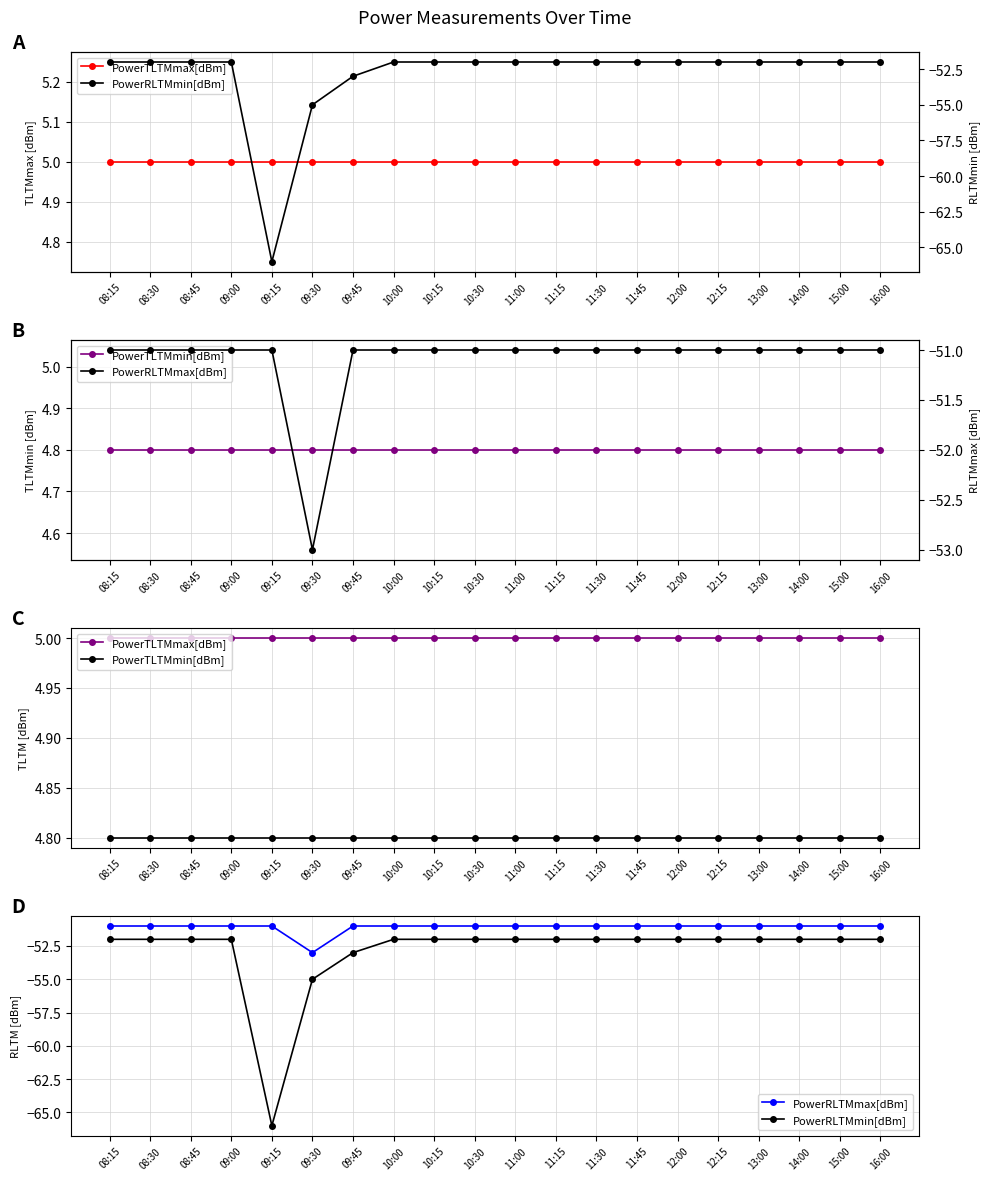

True or false: PowerRLTMmin[dBm] has a value of -52.0 at 12:00.

True